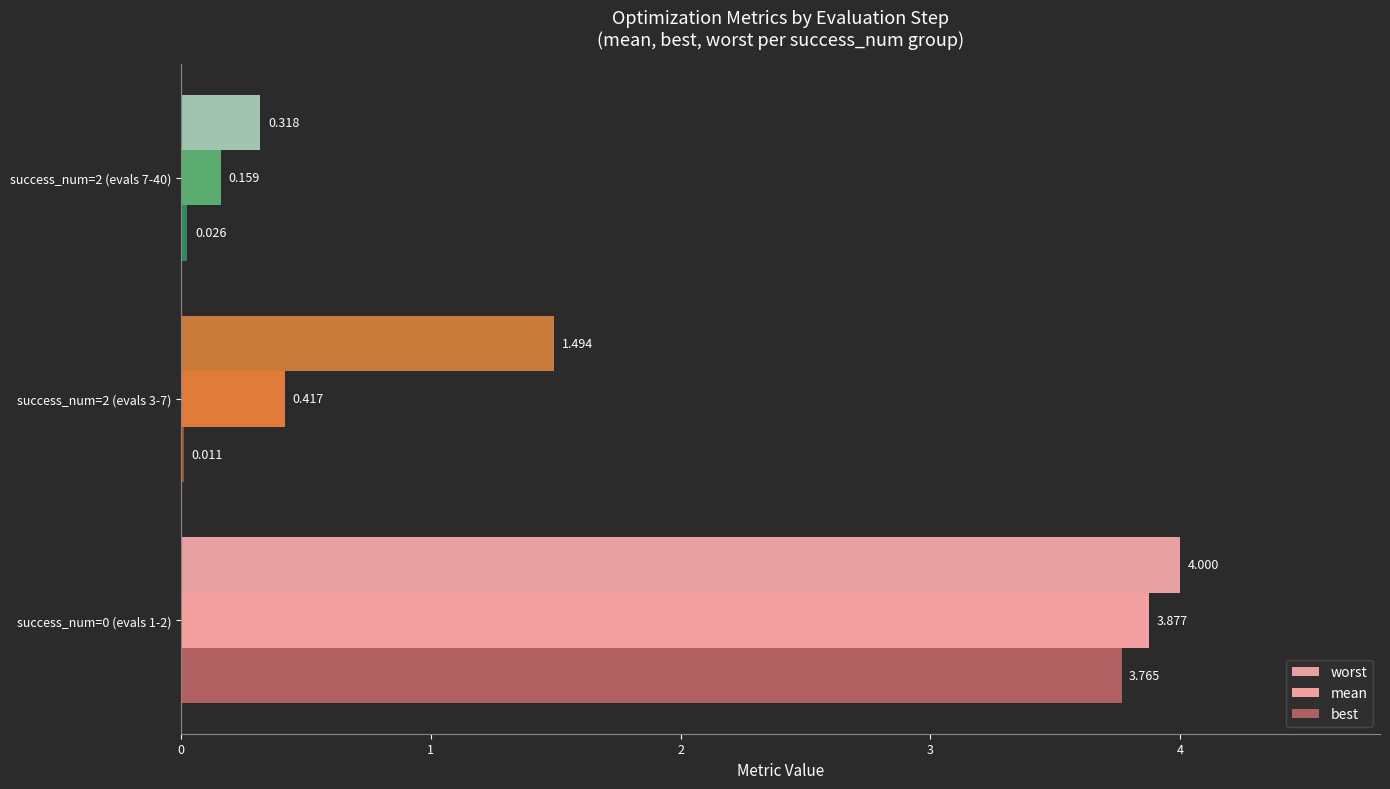

How many series are shown in this chart?

3